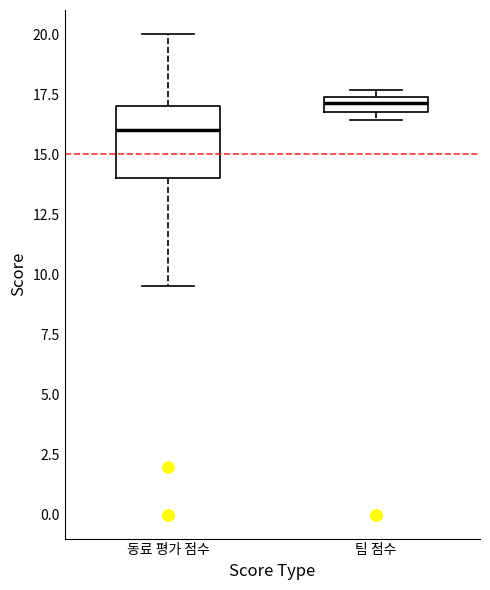

Which box's median line is the highest?

팀 점수